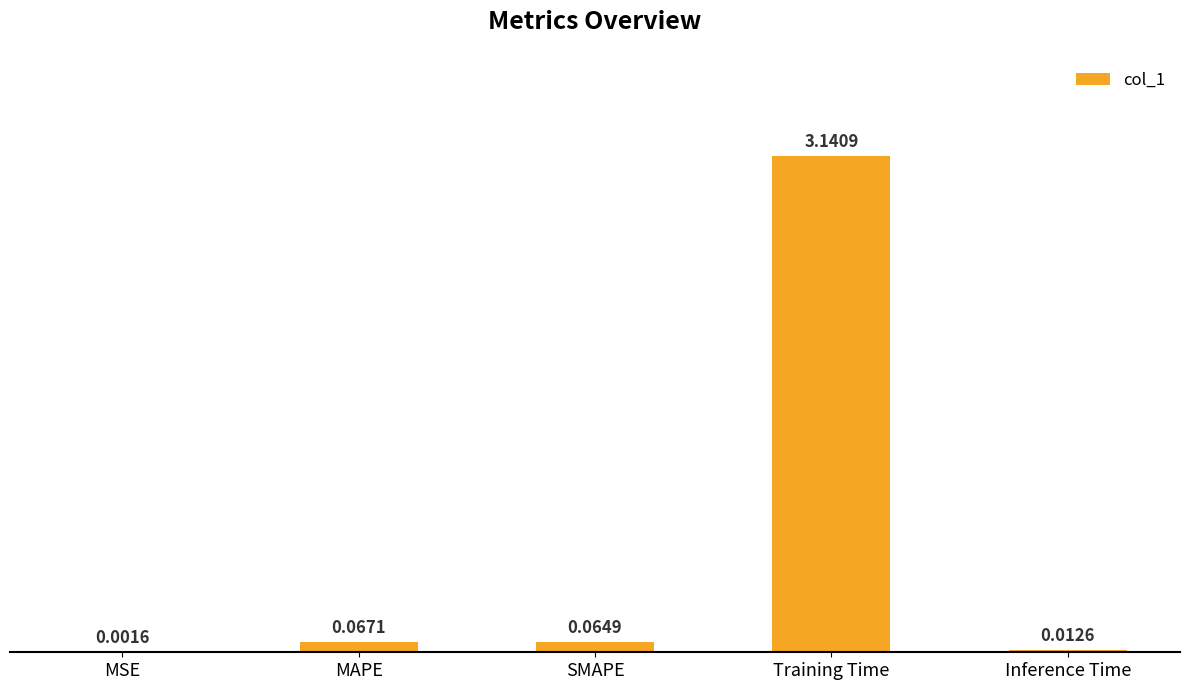

What is the change in value from MSE to MAPE?

+0.1